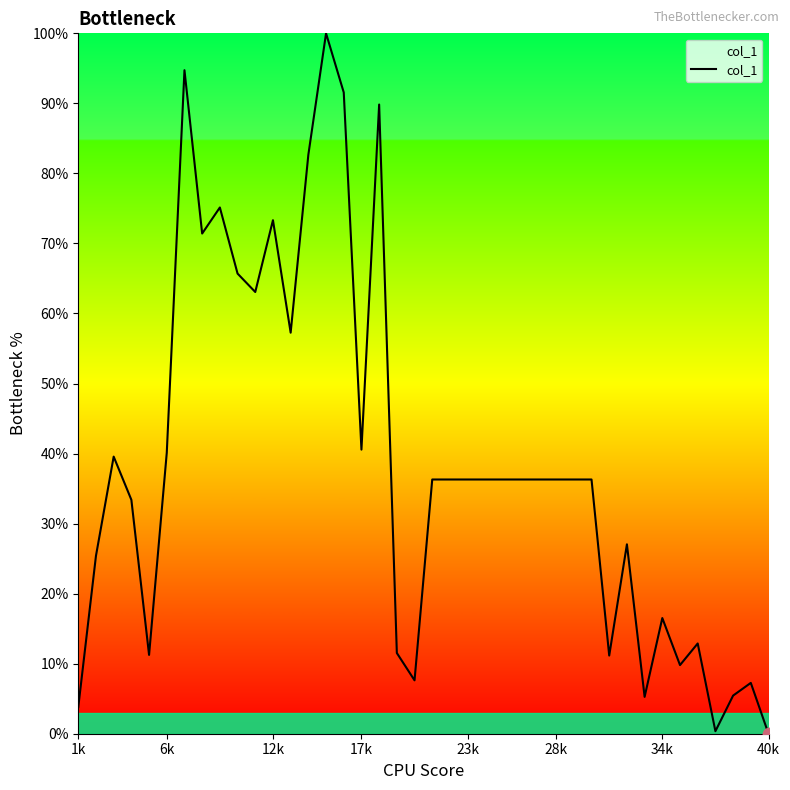

What is the greatest value displayed?

100.0